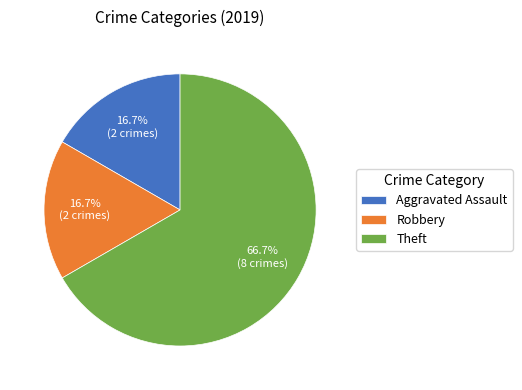

What is the largest slice in the pie chart?

Theft